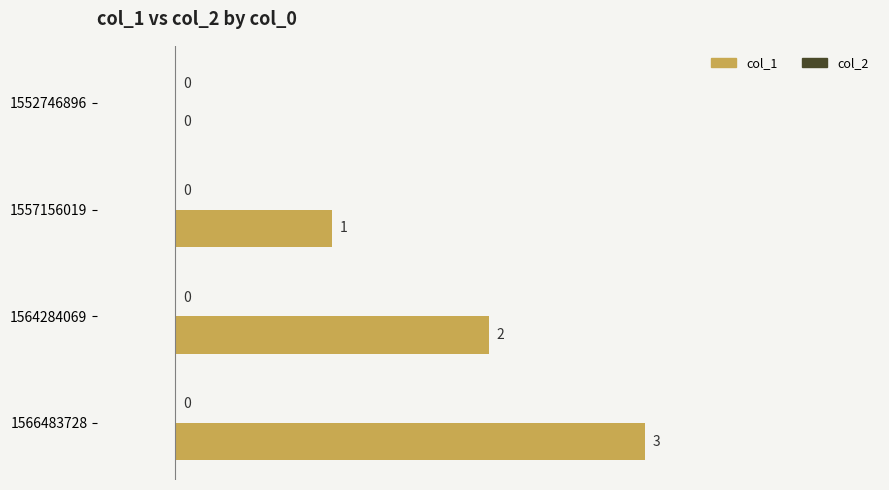

Are the bars horizontal?

Yes